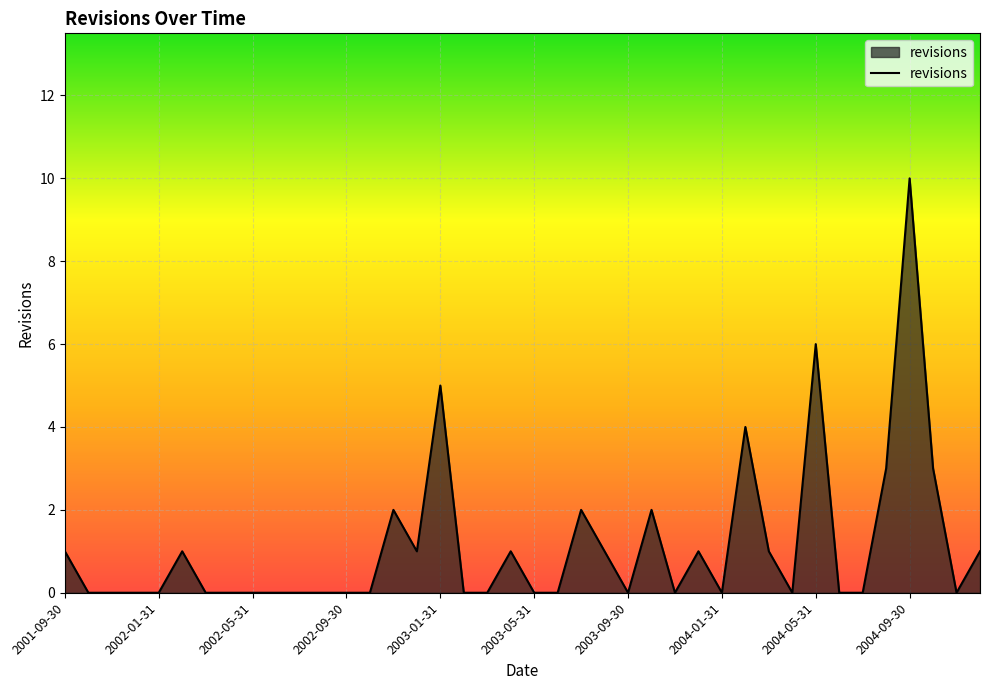

What is the greatest value displayed?

10